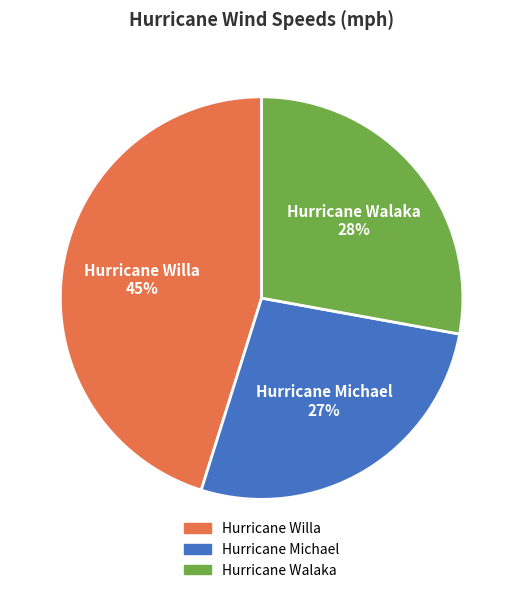

True or false: Hurricane Michael accounts for 17% of the total.

False